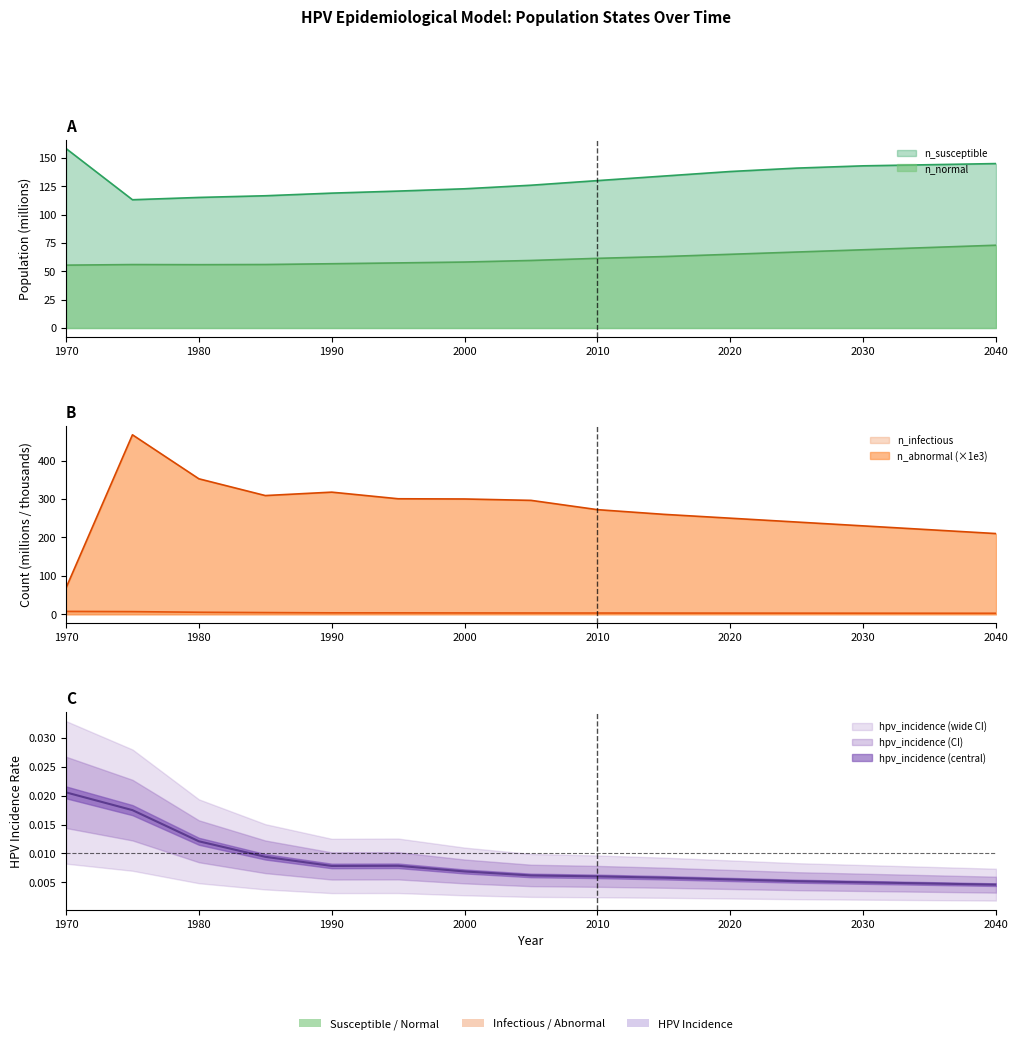

How many data points in n_abnormal are less than 272?

7